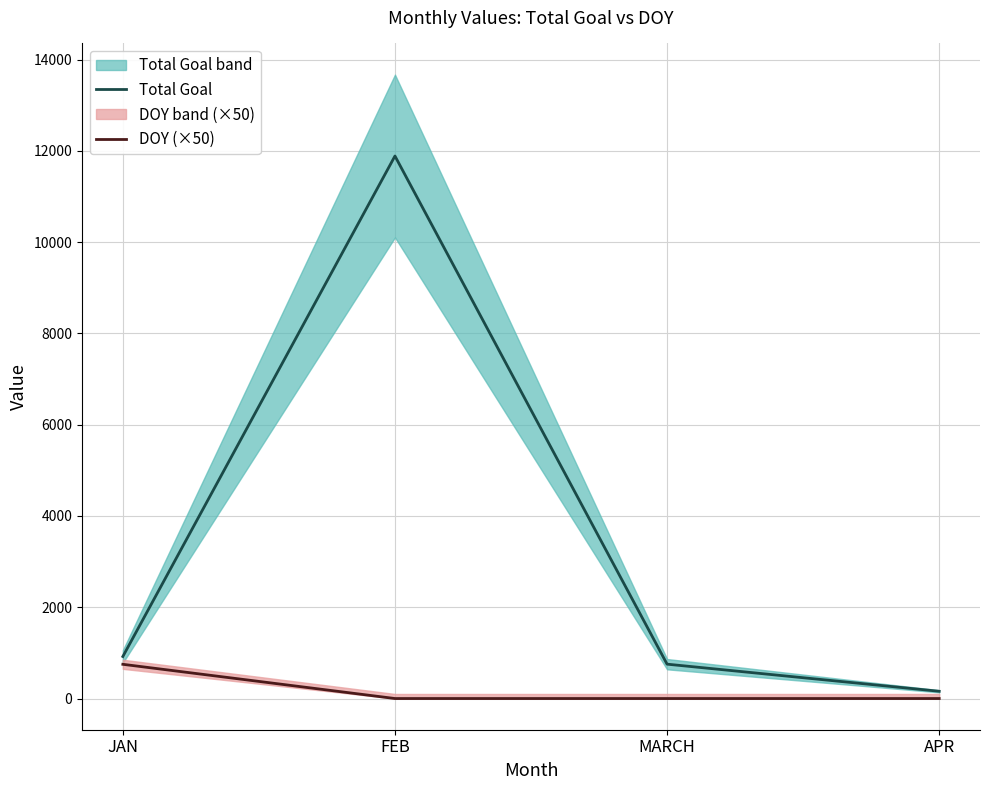

Reading left to right, what are all the values shown in this chart?

Total Goal: JAN=921	FEB=11888	MARCH=753	APR=159
DOY (×50): JAN=750	FEB=0	MARCH=0	APR=0